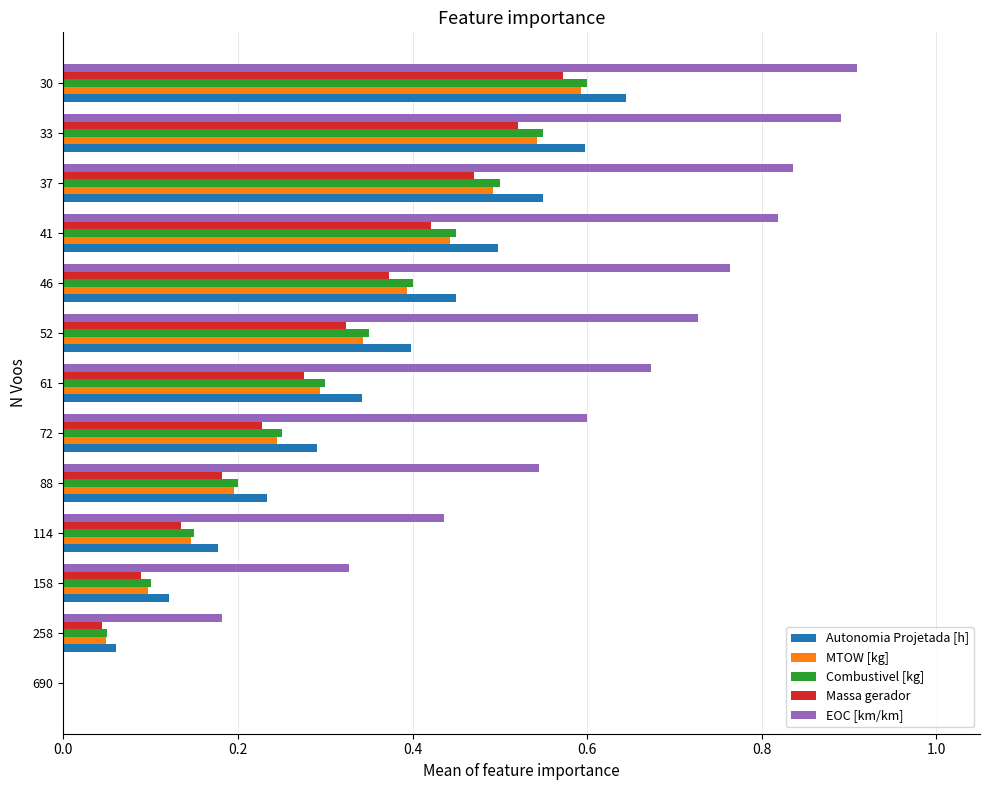

At which category is the sum across all series the highest?

30